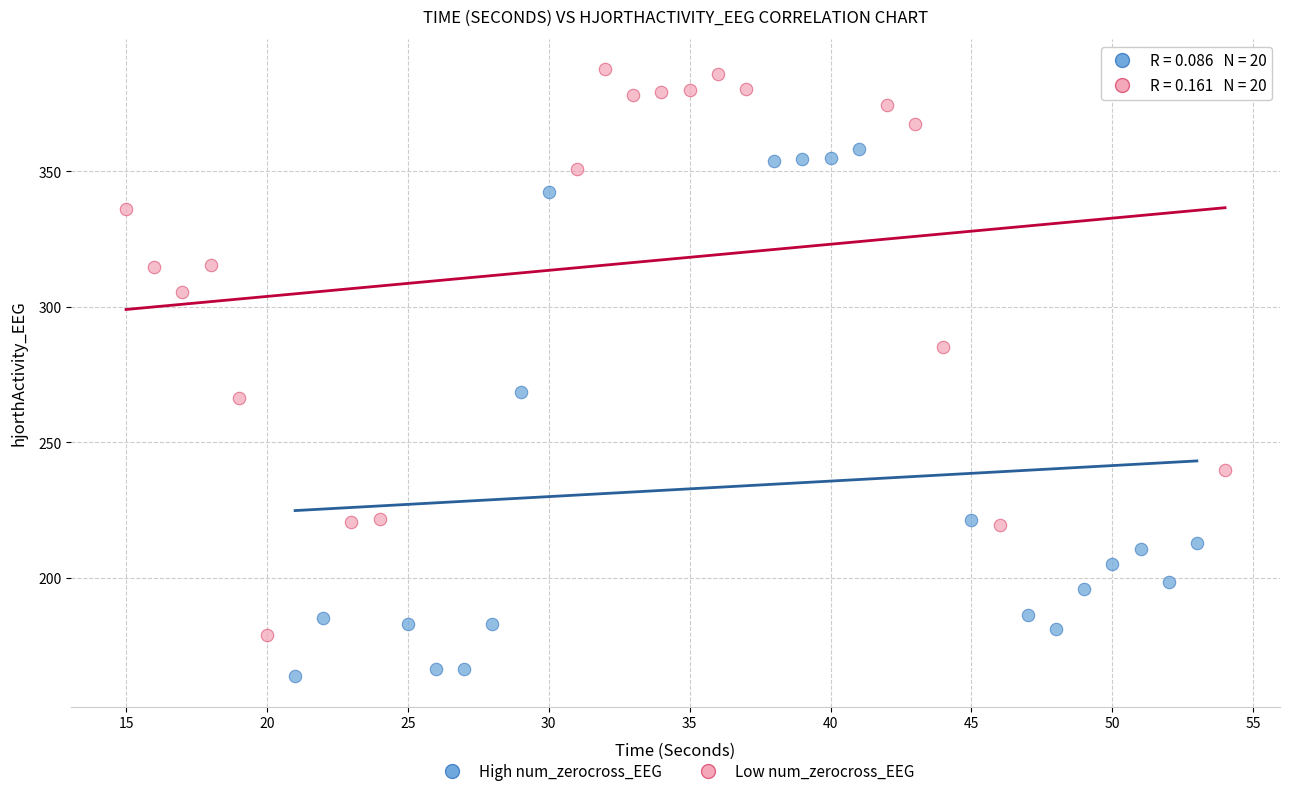

Which series contains the highest Y value?

Low num_zerocross_EEG